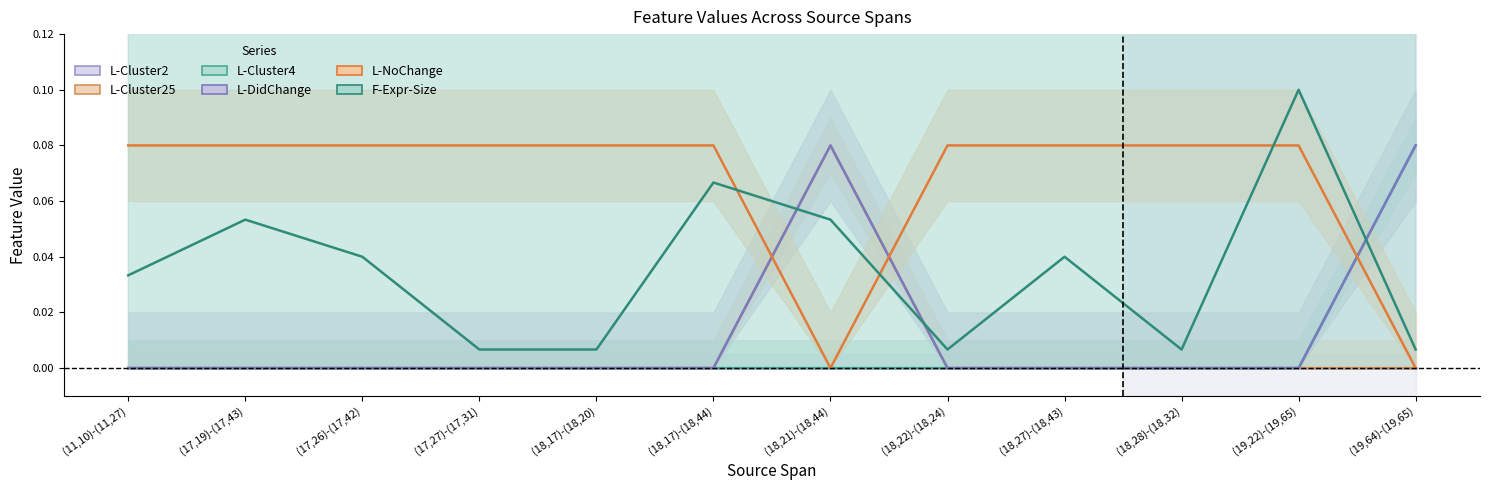

Which category has the lowest value in the L-NoChange series?

(11,10)-(11,27)